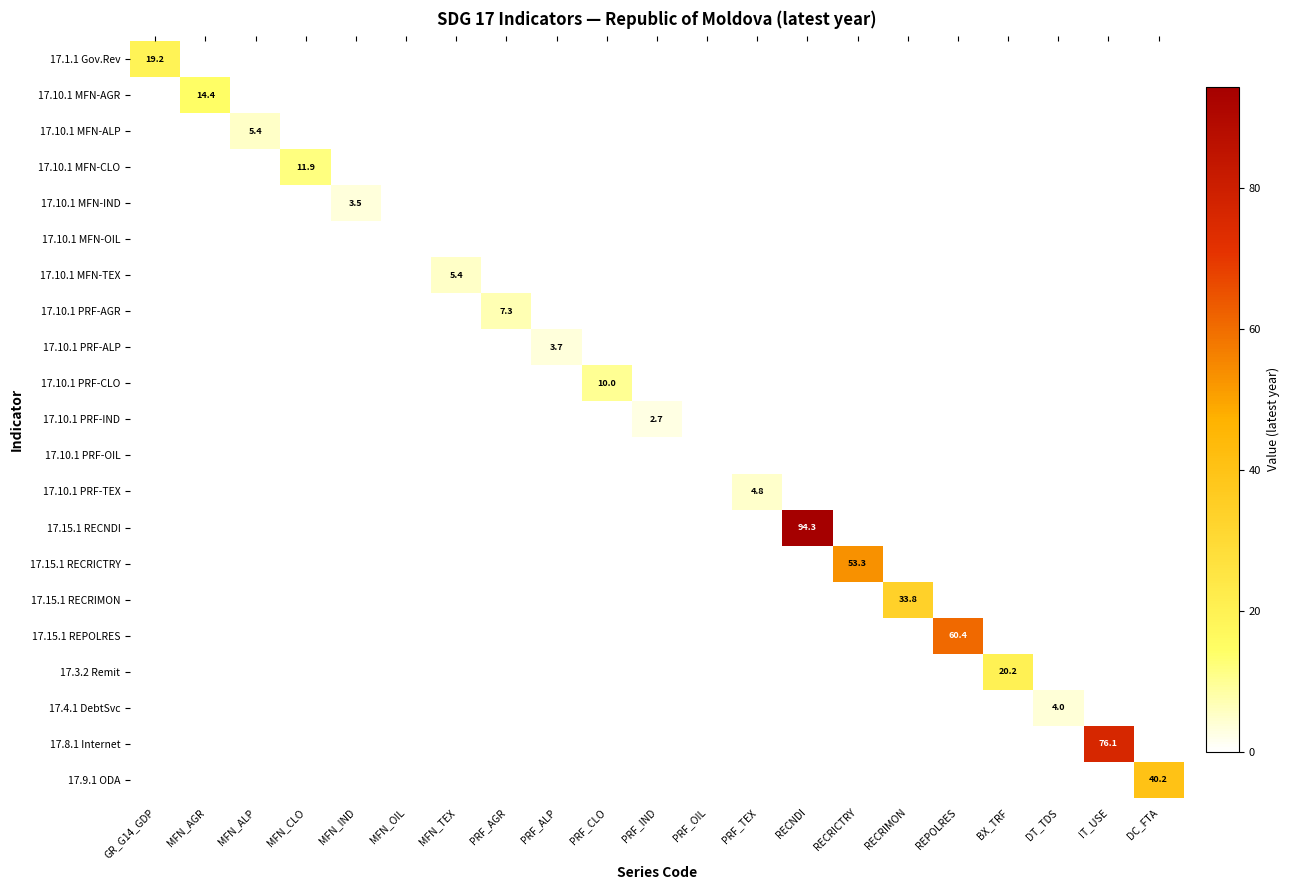

The value of 17.15.1 RECRIMON at MFN_TEX is -10.2. True or false?

False